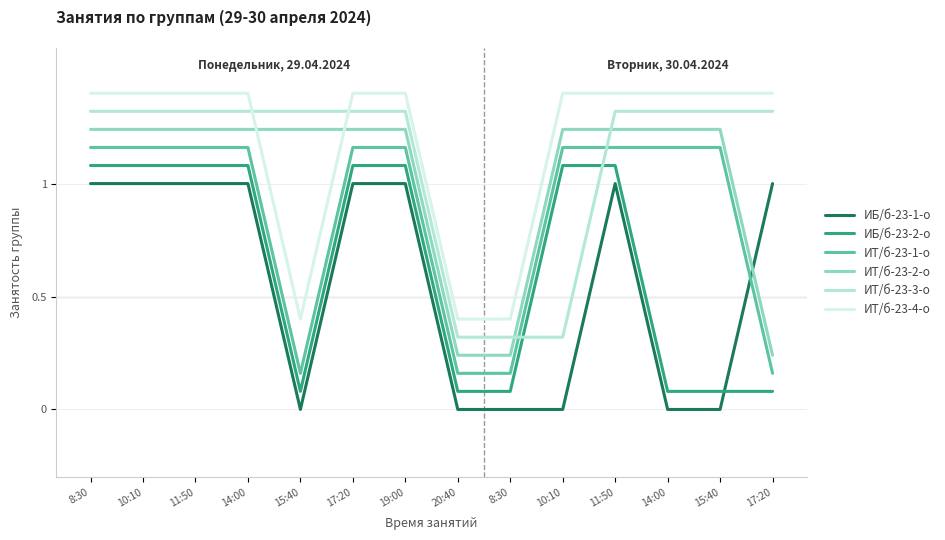

How many lines are shown in the chart?

6